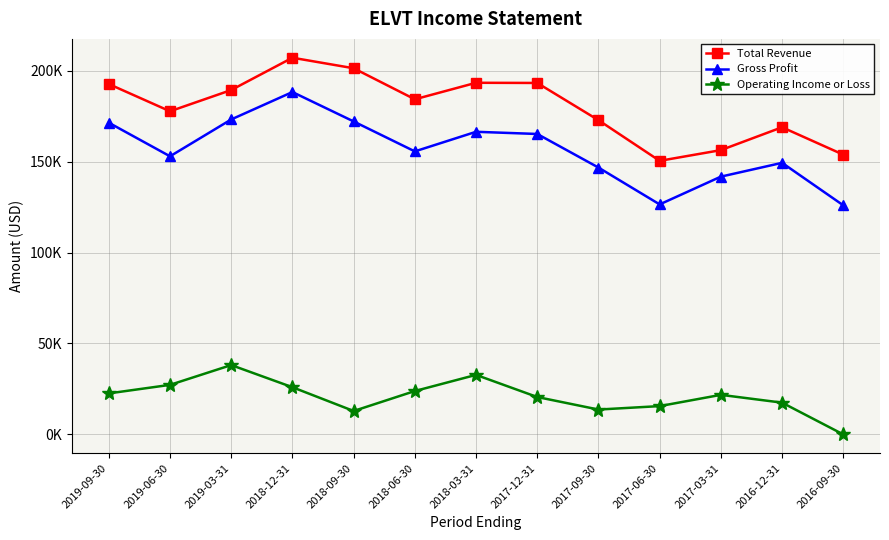

At which label is Operating Income or Loss closest to 18900?

2017-12-31